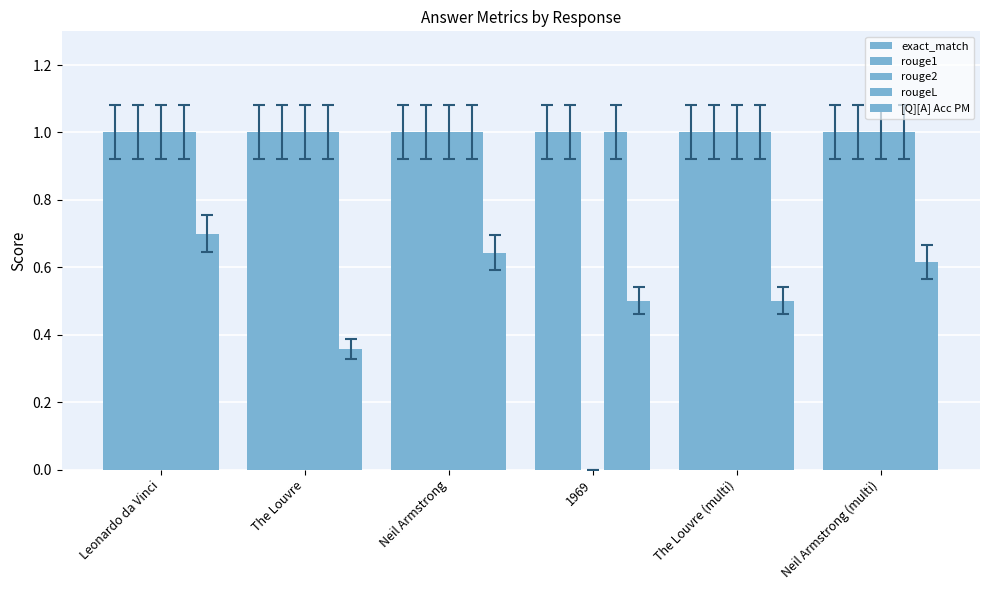

Reading right to left, list all the values displayed in this chart.

exact_match: 1.0	1.0	1.0	1.0	1.0	1.0
rouge1: 1.0	1.0	1.0	1.0	1.0	1.0
rouge2: 1.0	1.0	0.0	1.0	1.0	1.0
rougeL: 1.0	1.0	1.0	1.0	1.0	1.0
[Q][A] Acc PM: 0.6	0.5	0.5	0.6	0.4	0.7